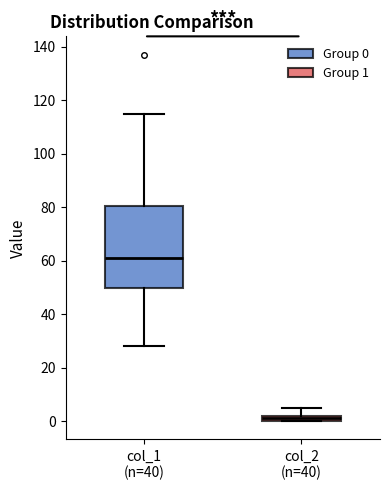

Which box is the tallest, from its lower edge to its upper edge?

col_1 (n=40)